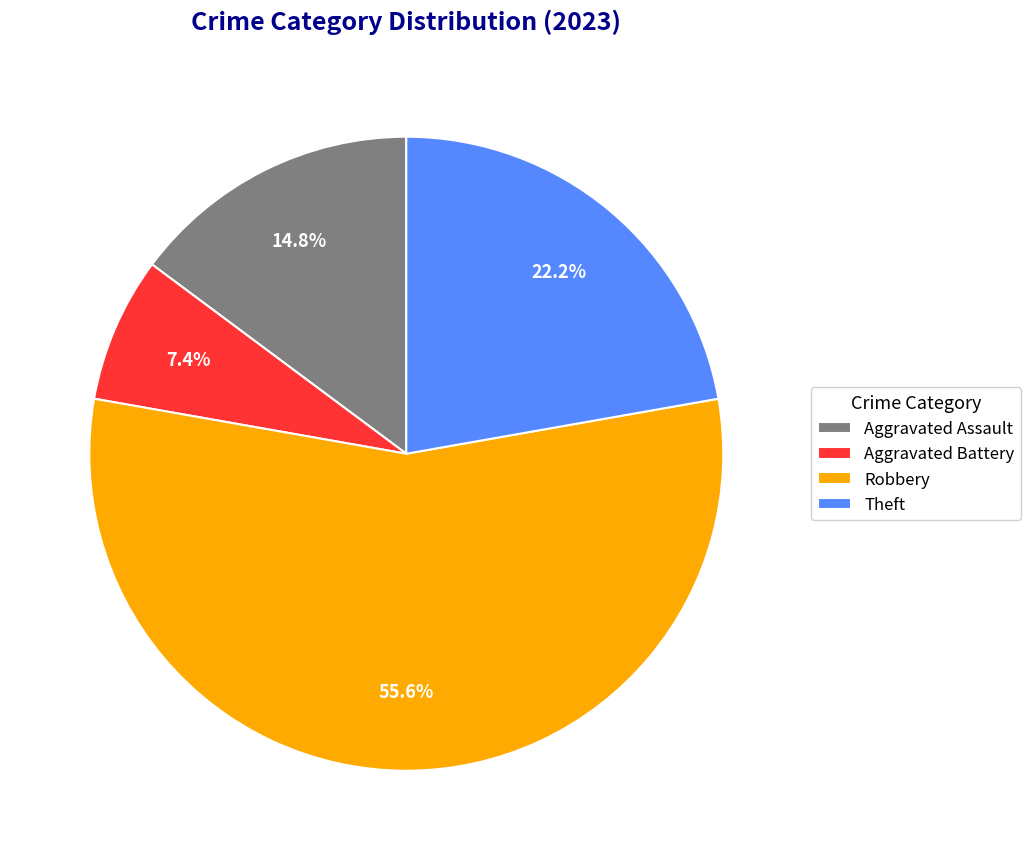

To the nearest percent, what is the difference between the Theft and Robbery slice percentages?

33%